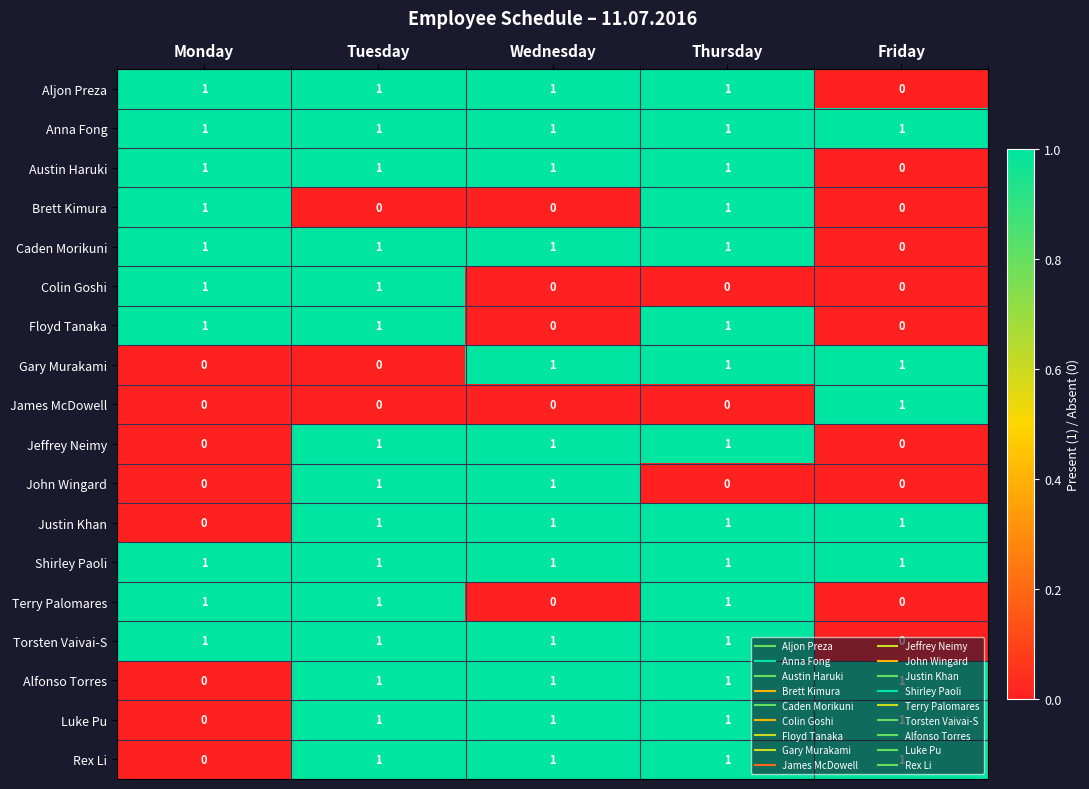

At which label is Luke Pu closest to 0?

Monday